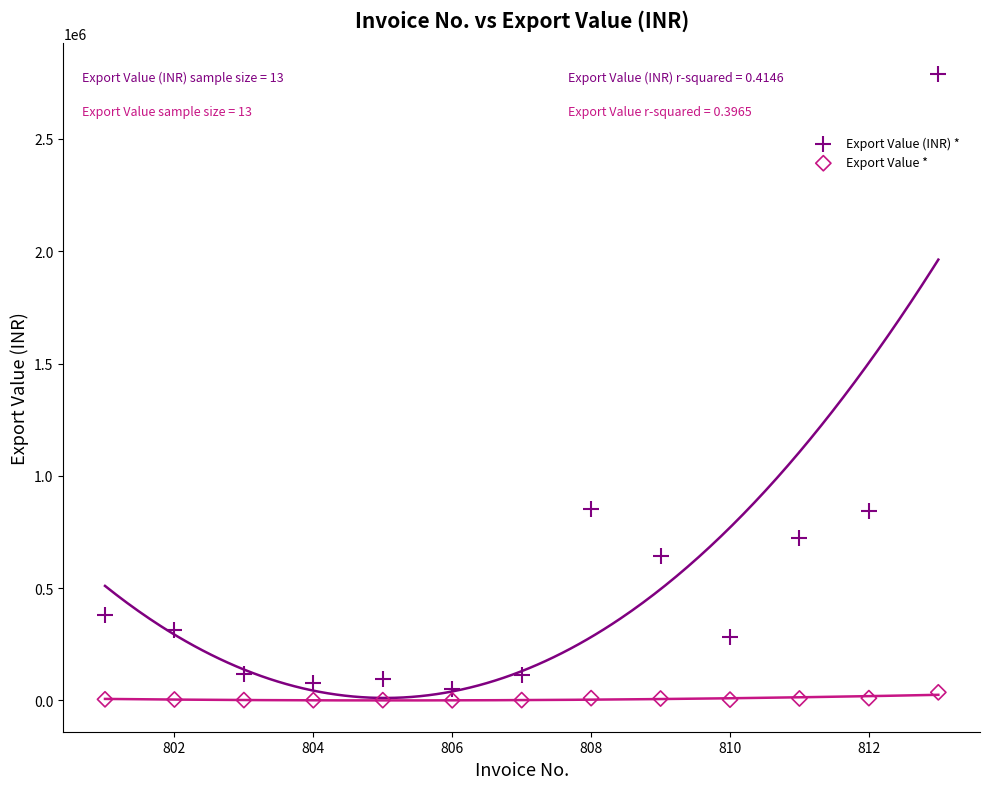

Which series has the widest spread of Y values?

Export Value (INR) *